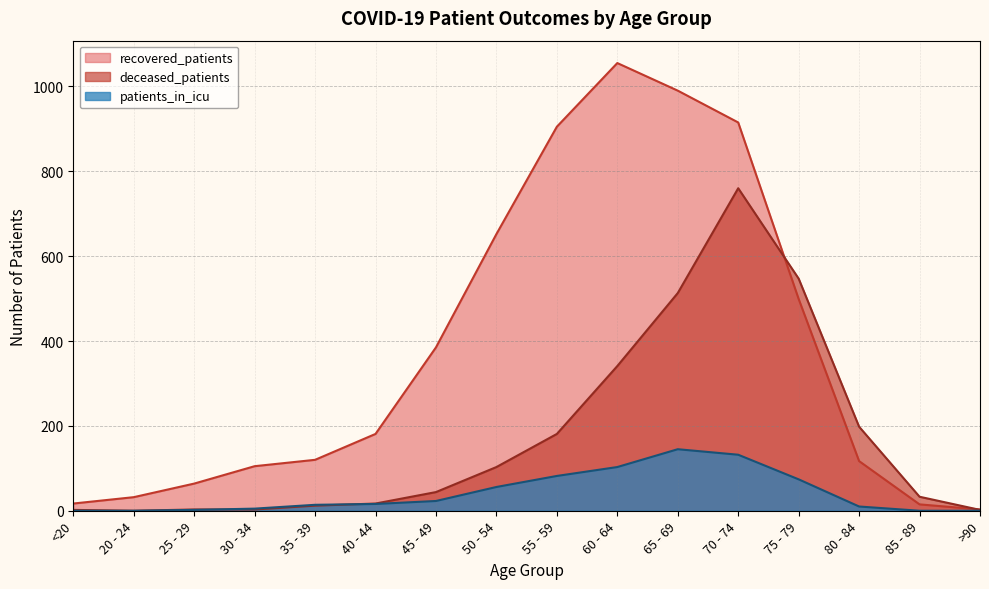

Rank the series at 55 - 59 from highest to lowest value.

recovered_patients, deceased_patients, patients_in_icu